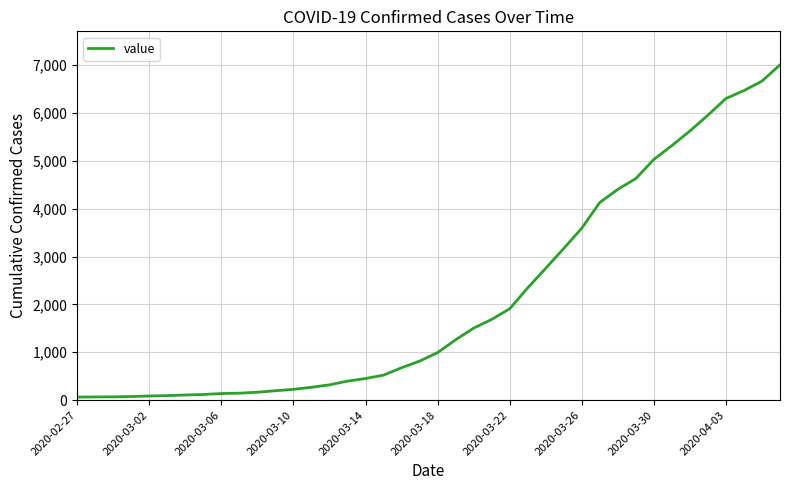

What is the greatest value displayed?

7003